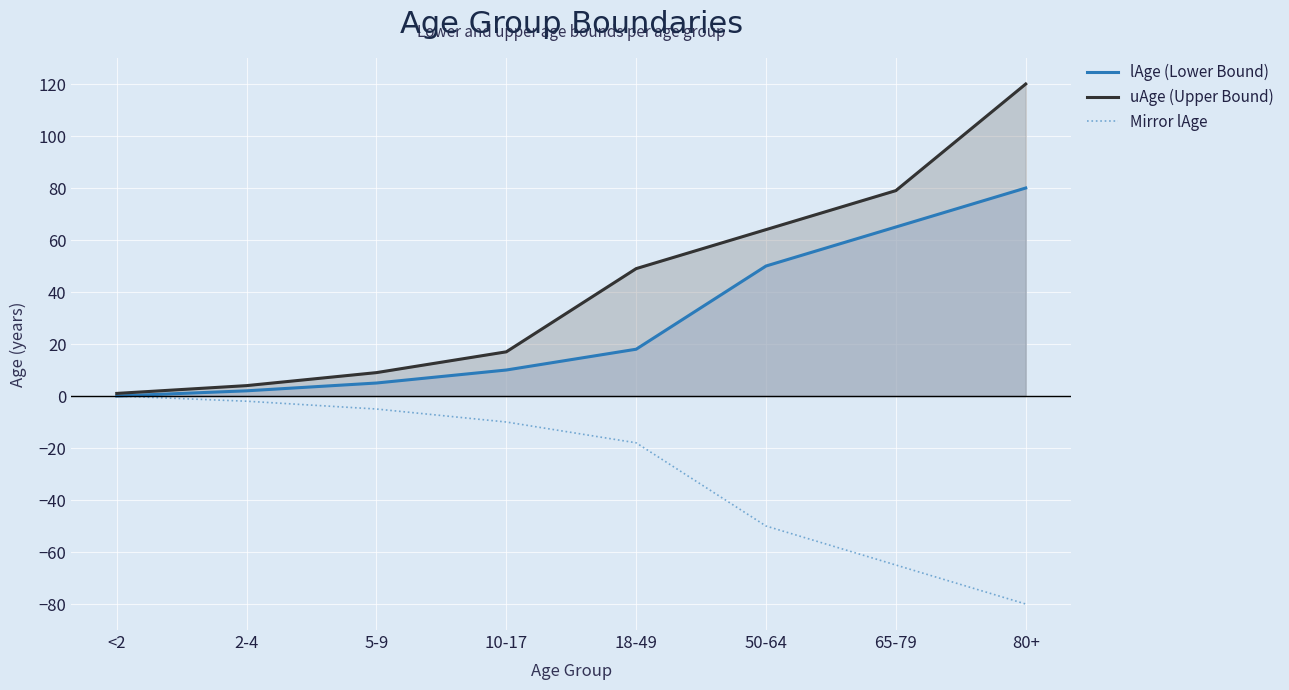

At how many categories does at least one series exceed 46?

4